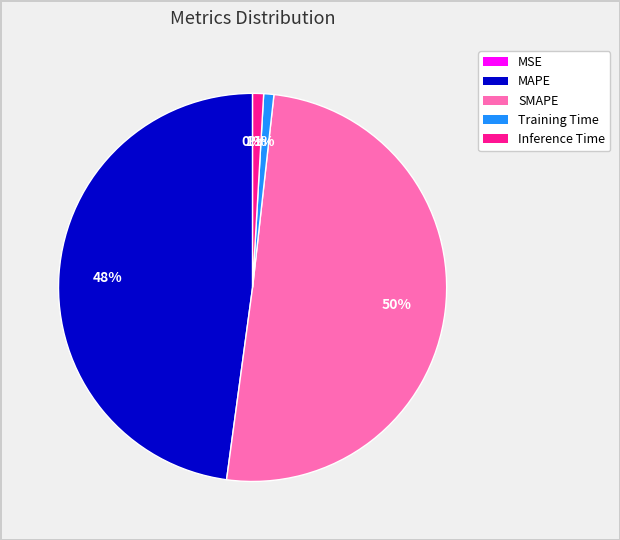

Which category has the biggest portion of the pie?

SMAPE